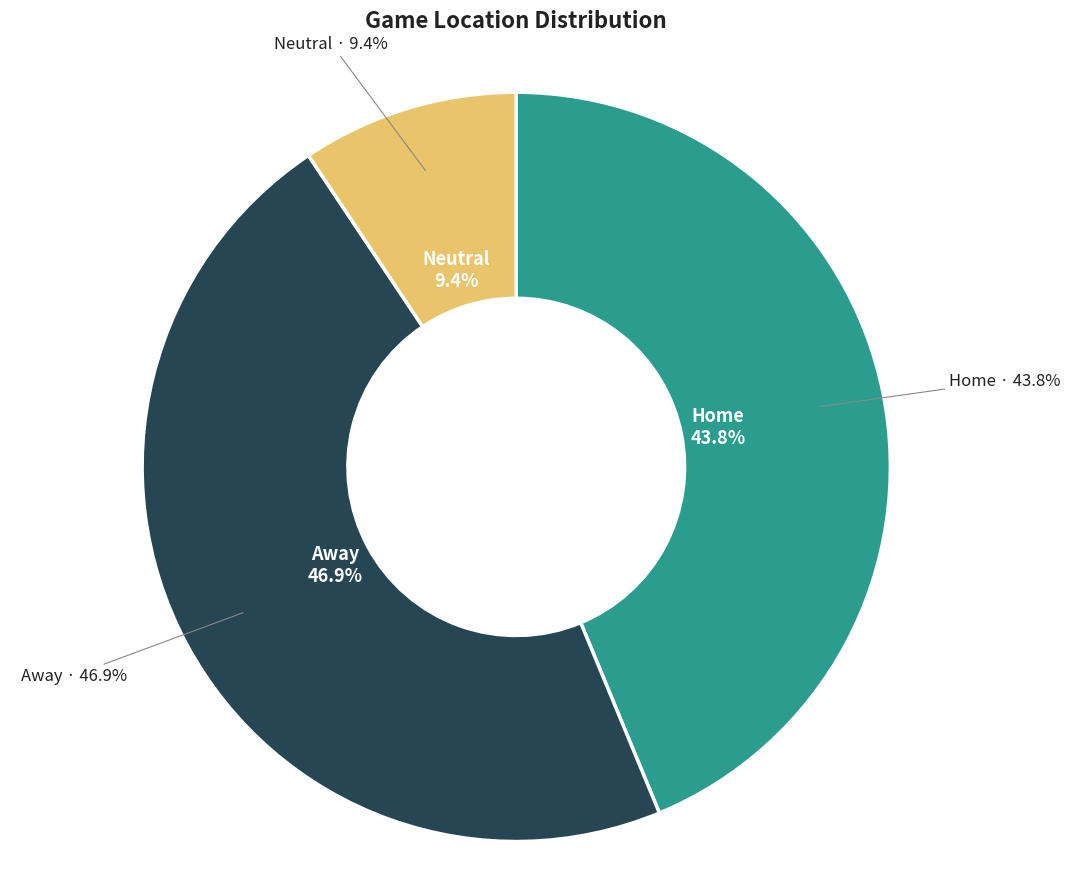

How many segments does this pie chart have?

3